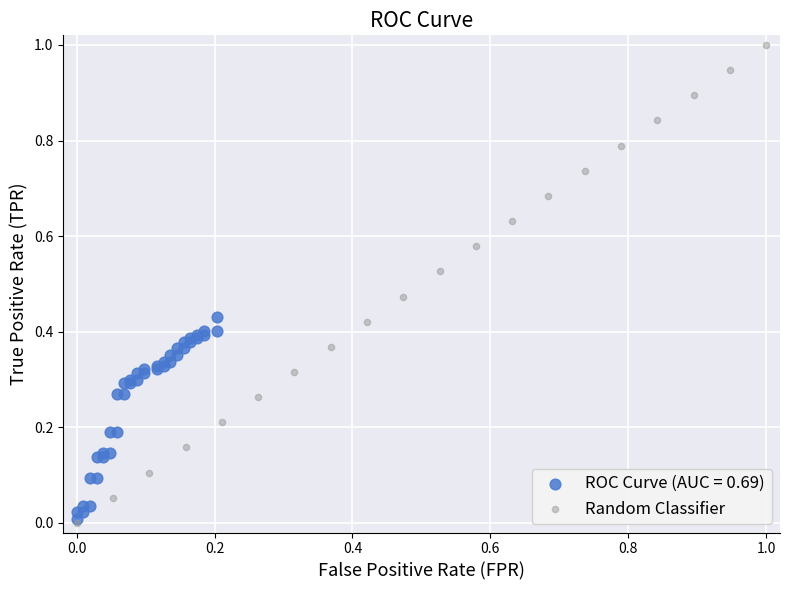

Which series reaches the maximum Y coordinate?

Random Classifier